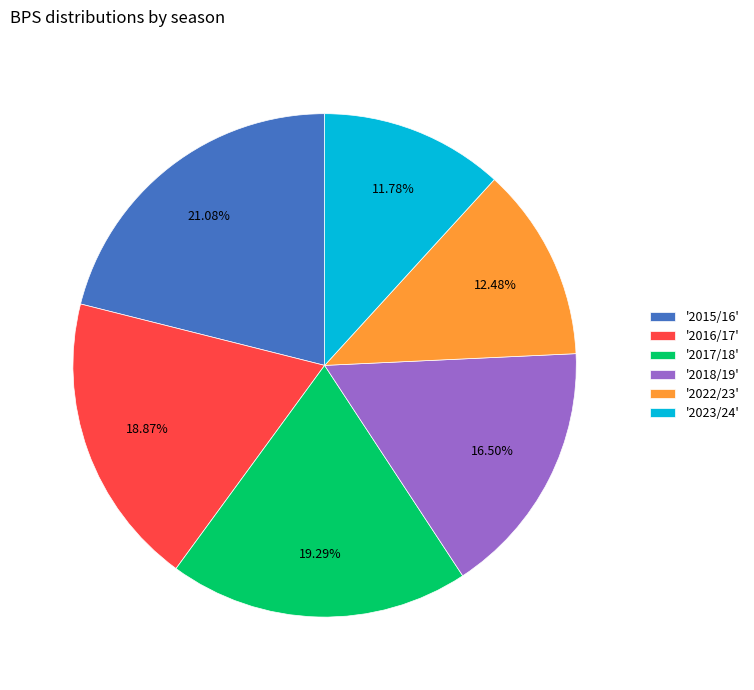

What is the ratio of the value at '2015/16' to the value at '2016/17'?

1.1